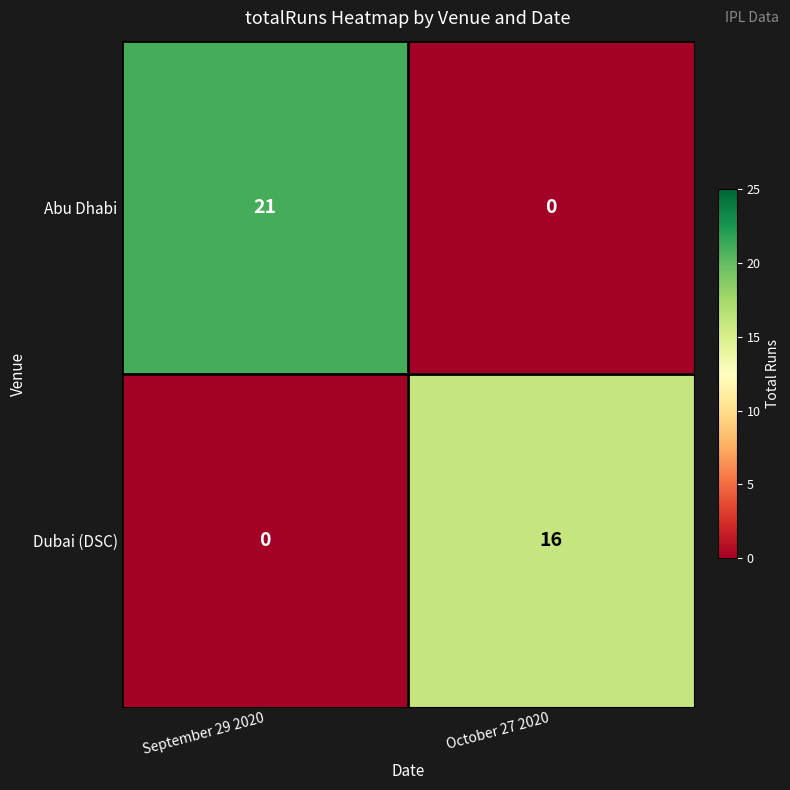

List the series in order of their overall mean, highest first.

Abu Dhabi, Dubai (DSC)